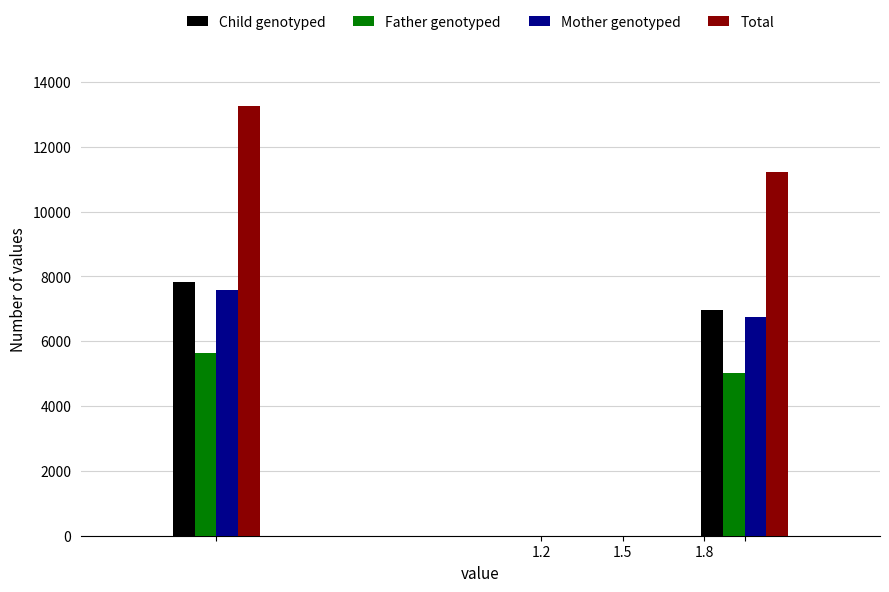

How many data points in Mother genotyped are less than 7587?

1